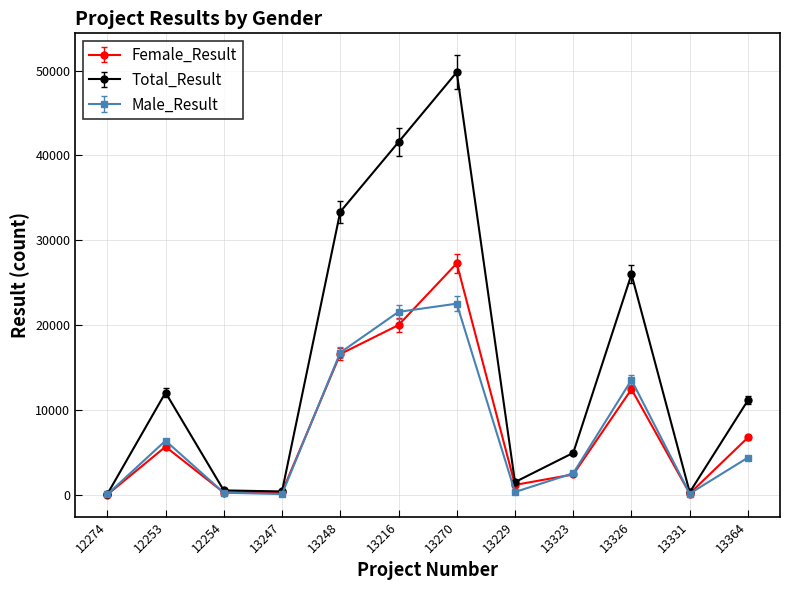

What is the greatest value displayed?

49810